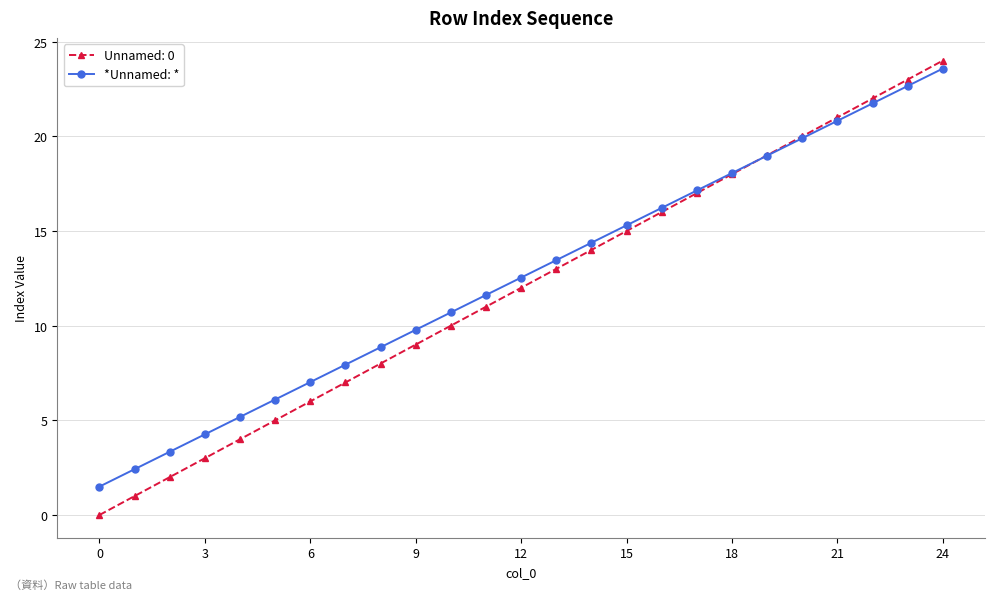

What is the maximum value for *Unnamed: *?

23.6